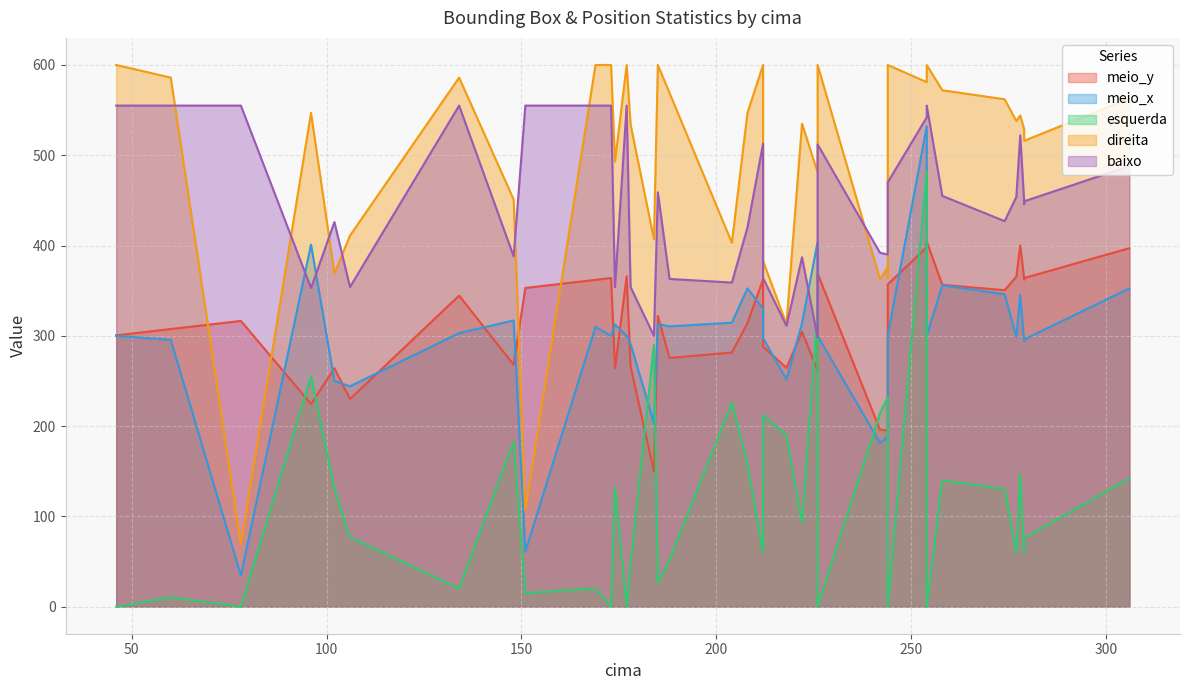

How many series are shown in this chart?

5